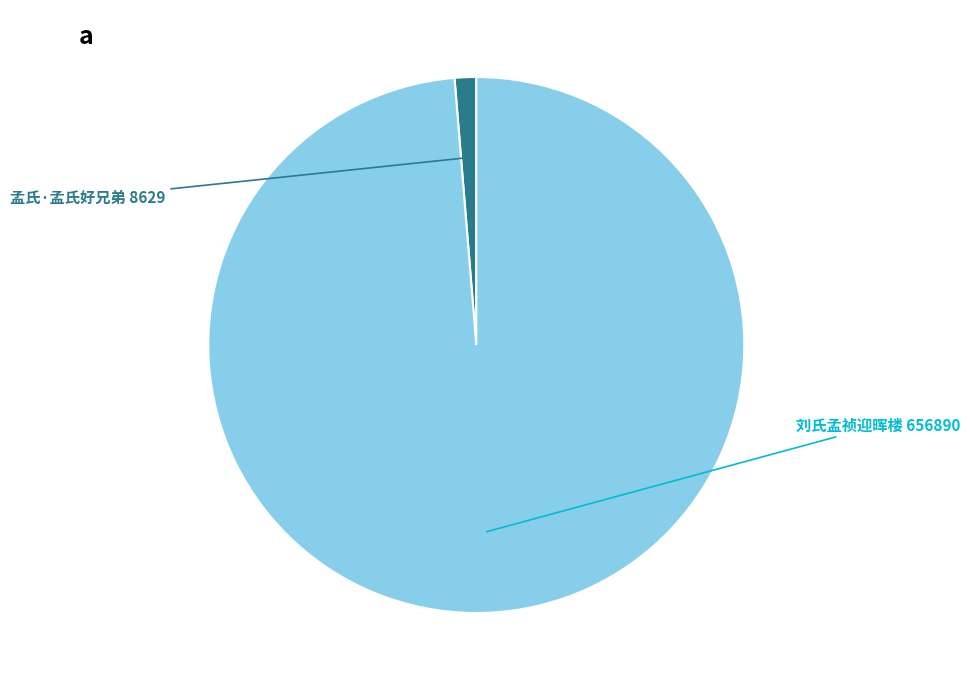

What is the ratio of the value at 刘氏孟祯迎晖楼 to the value at 孟氏·孟氏好兄弟?

76.1